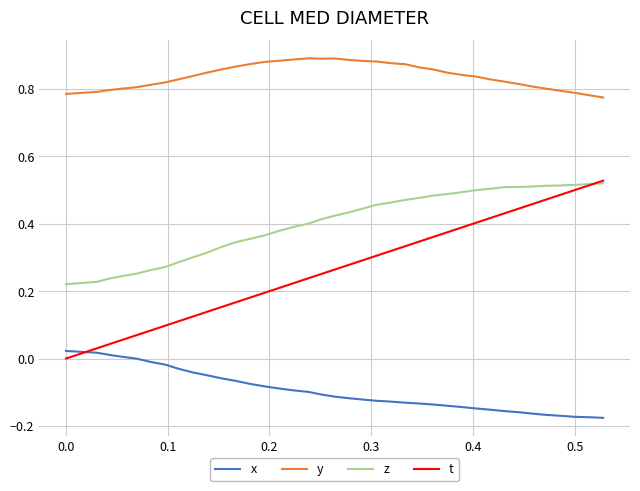

Which series has the largest total across all categories?

y